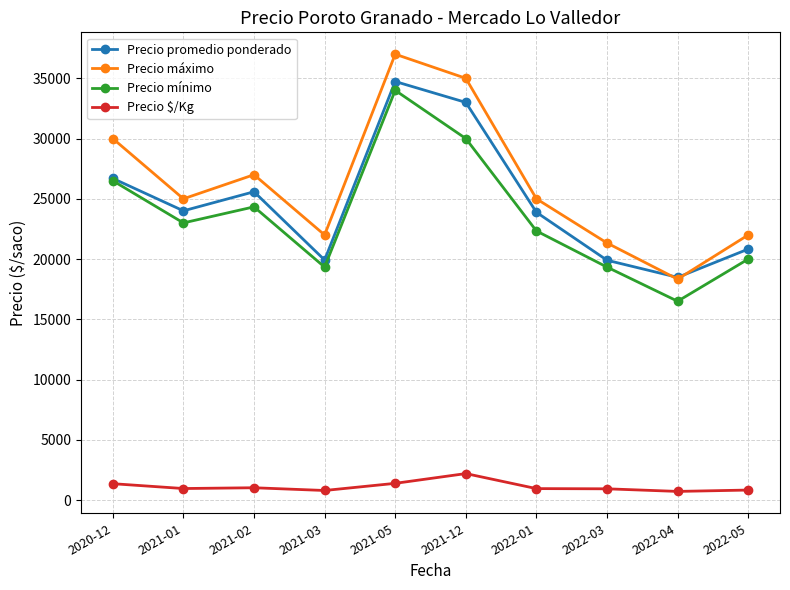

At which category does Precio mínimo reach its first local valley?

2021-01